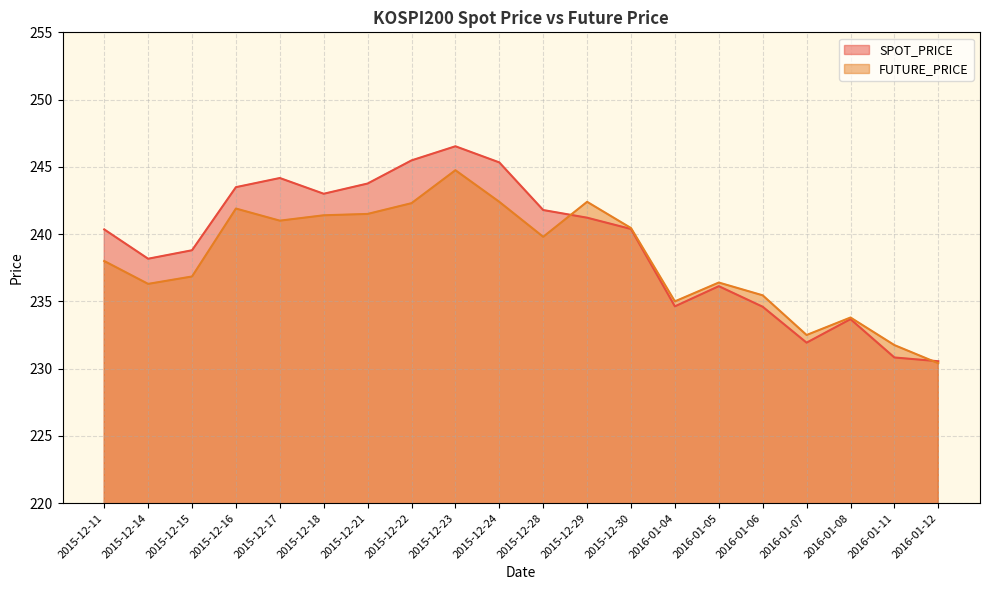

Is it true that SPOT_PRICE equals 230.8 at 2016-01-11?

True